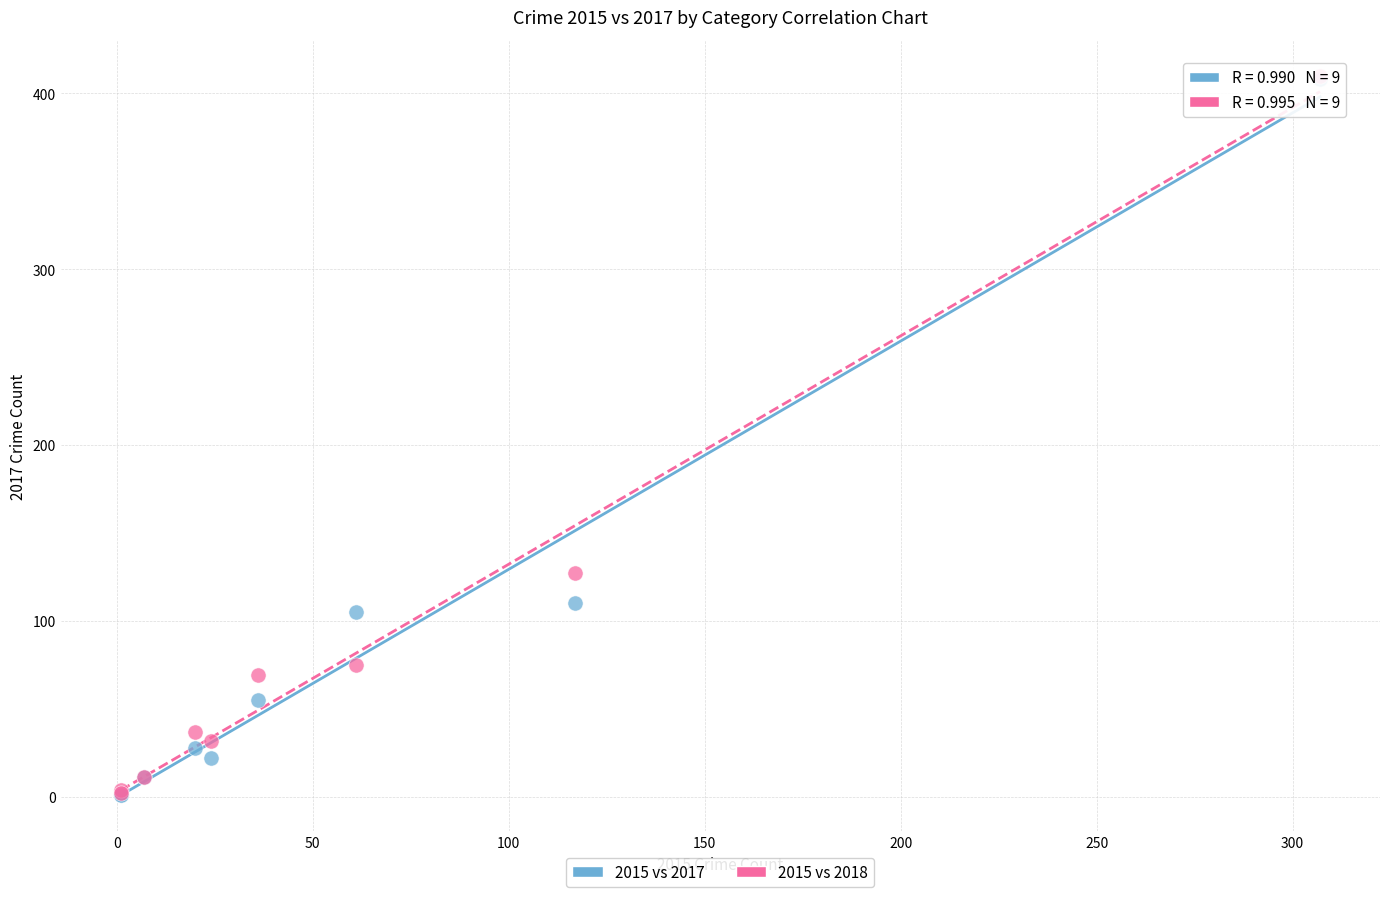

Across all series, what Y value is closest to 205?

127